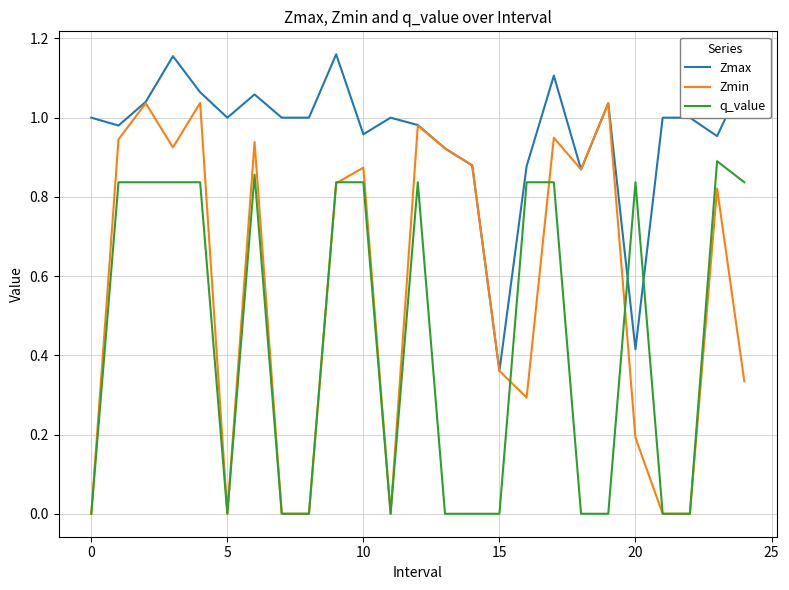

How many distinct data groups are displayed?

3